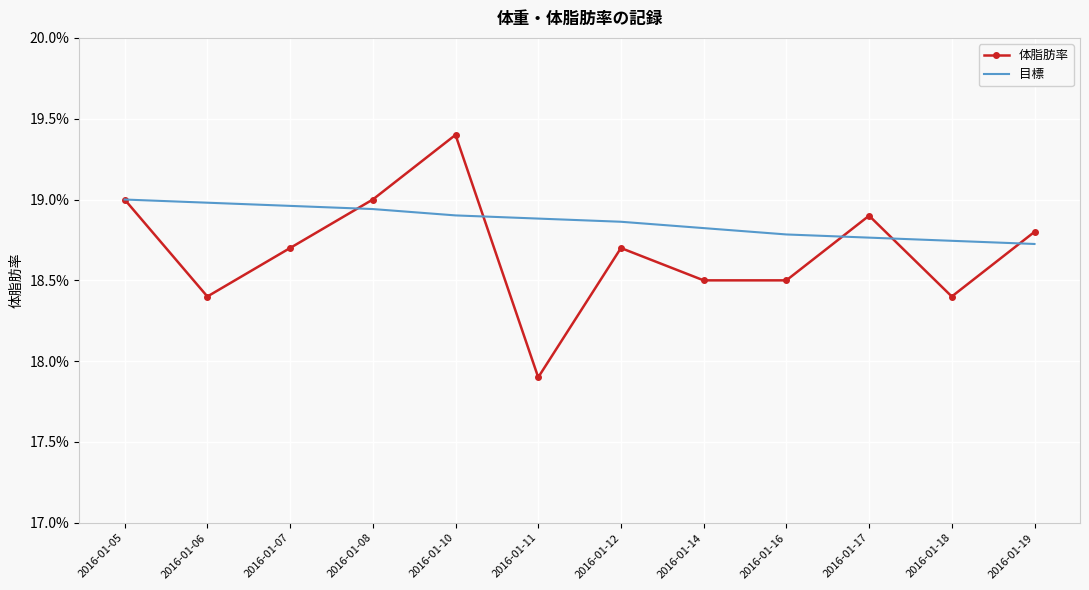

Reading left to right, transcribe all the data shown in this chart.

体脂肪率: 2016-01-05=0.2	2016-01-06=0.2	2016-01-07=0.2	2016-01-08=0.2	2016-01-10=0.2	2016-01-11=0.2	2016-01-12=0.2	2016-01-14=0.2	2016-01-16=0.2	2016-01-17=0.2	2016-01-18=0.2	2016-01-19=0.2
目標: 2016-01-05=0.2	2016-01-06=0.2	2016-01-07=0.2	2016-01-08=0.2	2016-01-10=0.2	2016-01-11=0.2	2016-01-12=0.2	2016-01-14=0.2	2016-01-16=0.2	2016-01-17=0.2	2016-01-18=0.2	2016-01-19=0.2